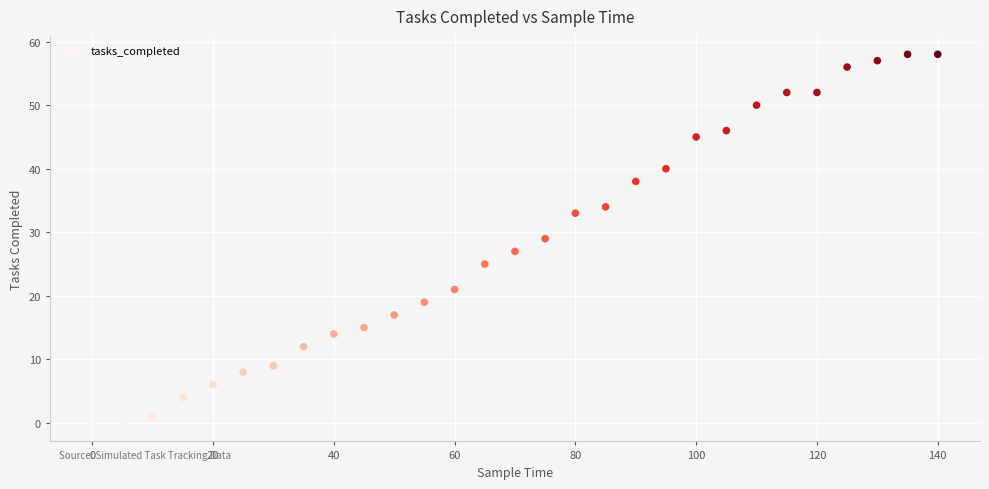

What is the range of X values (max minus min)?

140